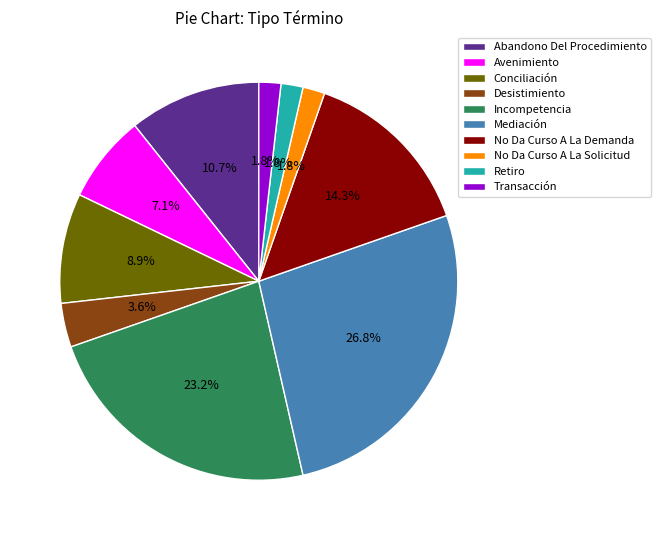

What is the total percentage of Conciliación and No Da Curso A La Demanda?

23.2%